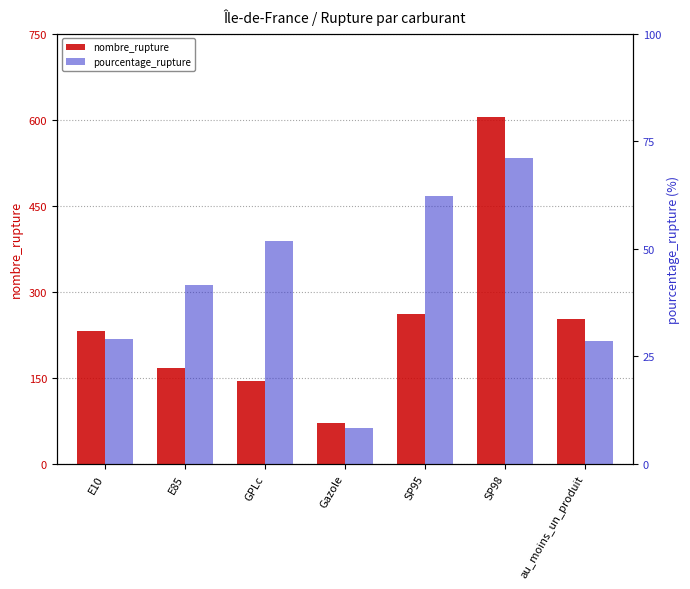

What is the label of the 6th bar from the right?

E85